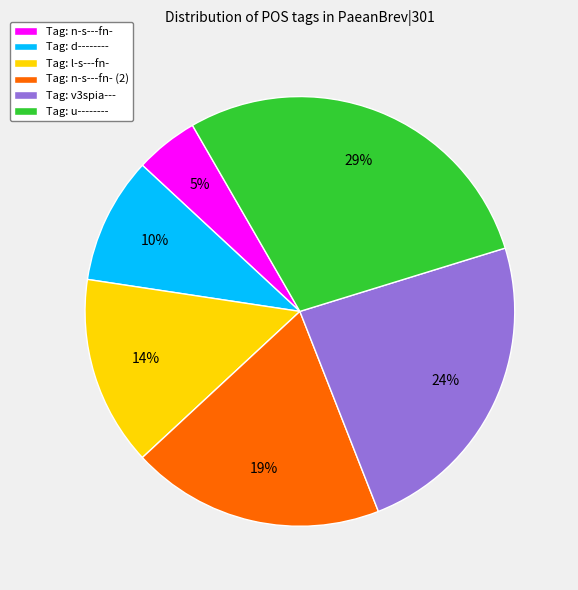

To the nearest percent, what percentage of the pie is Tag: n-s---fn- (2)?

19%